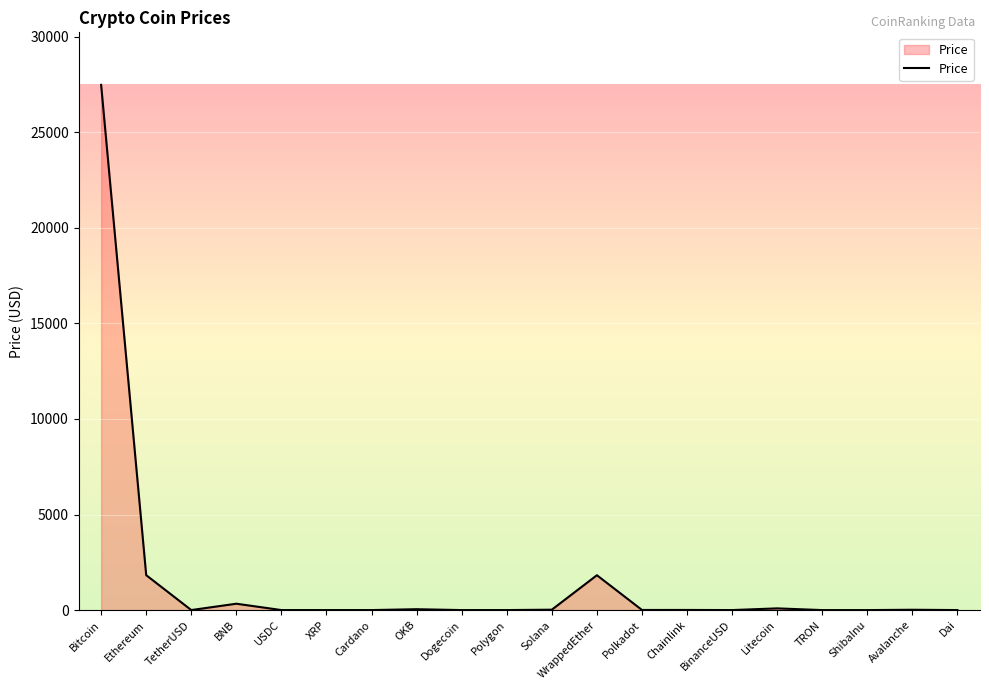

Between WrappedEther and Dai, which is larger?

WrappedEther